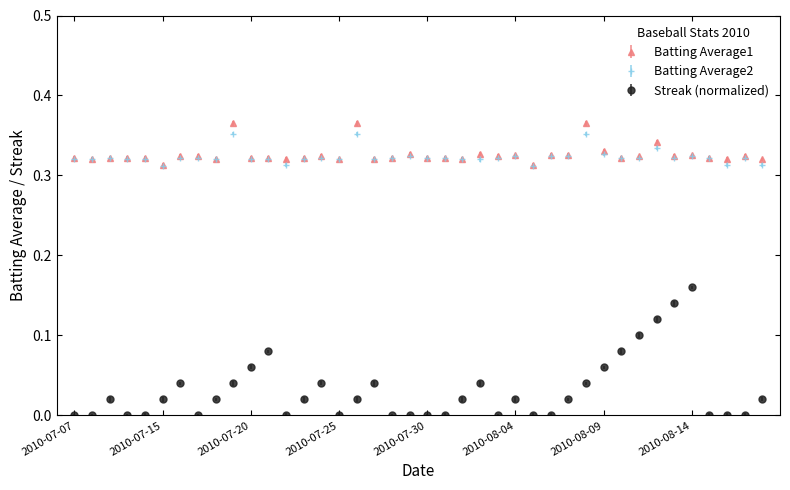

In Streak (normalized), how many points are lower than both neighbors (excluding endpoints)?

4